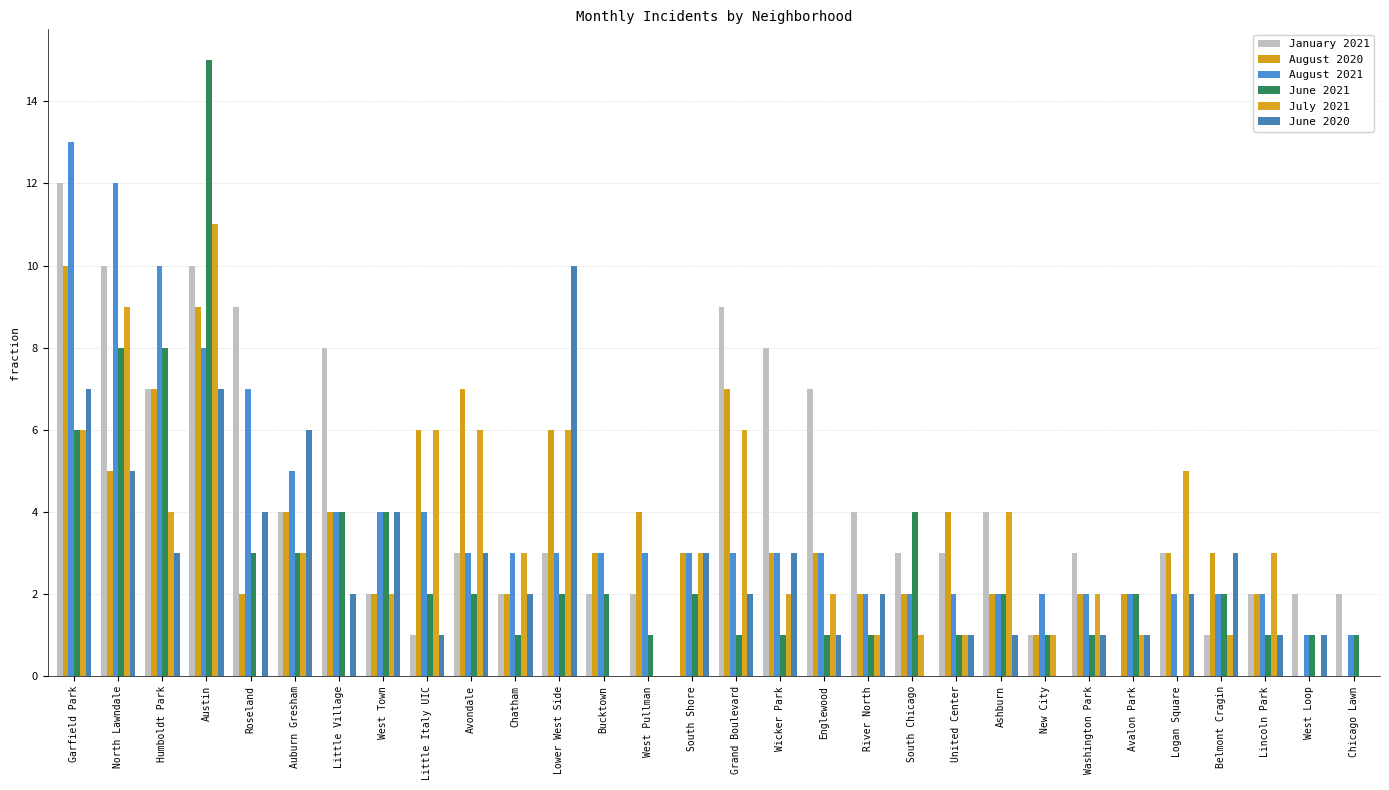

How many positive values does the June 2021 series have?

29